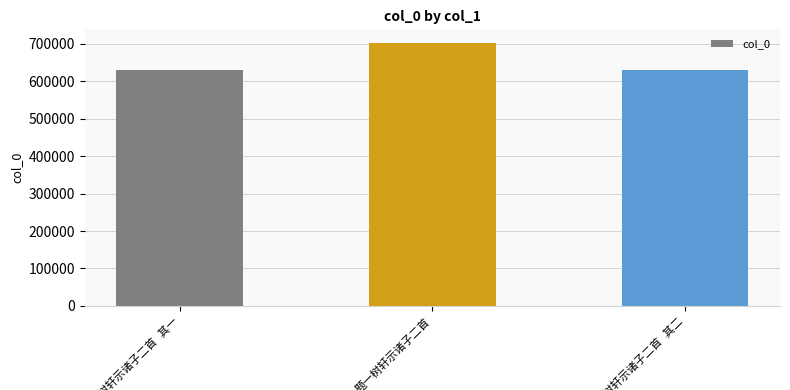

How many data points are less than 630687?

1